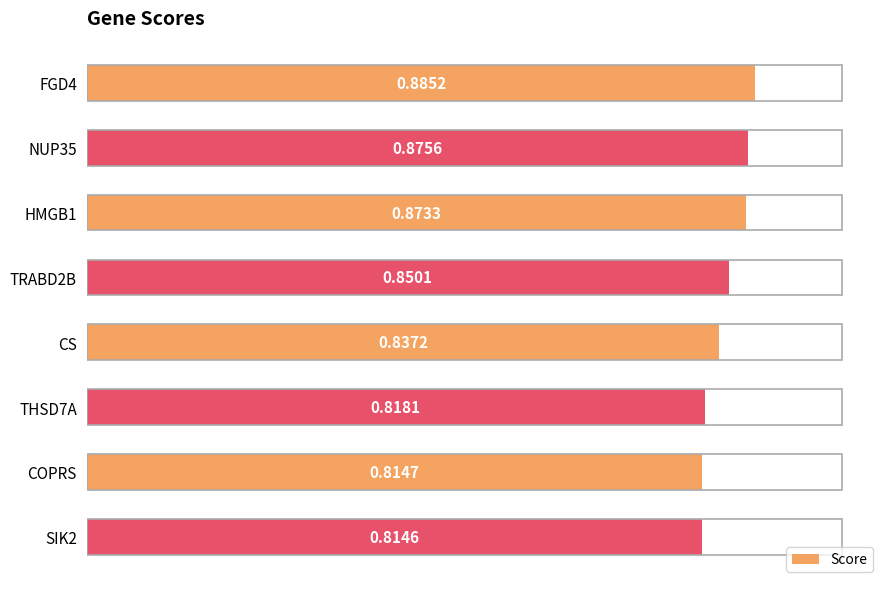

Count the number of categories in the chart.

8